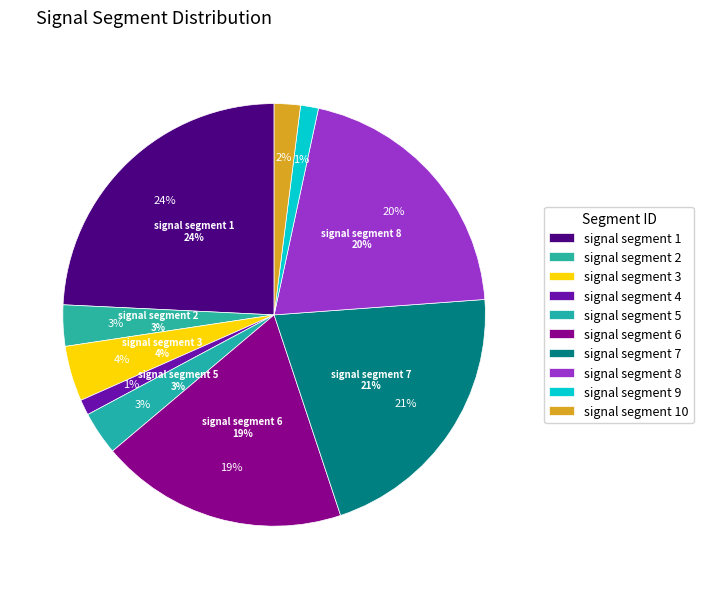

Which slice is the largest?

signal segment 1